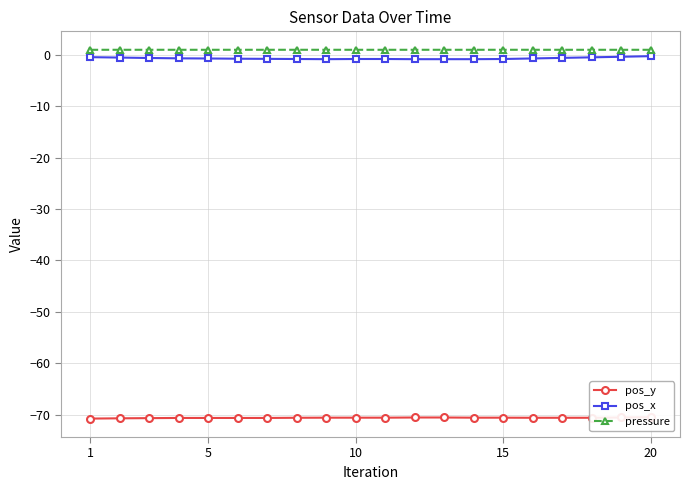

True or false: pressure has a value of 1.0 at 15.

True